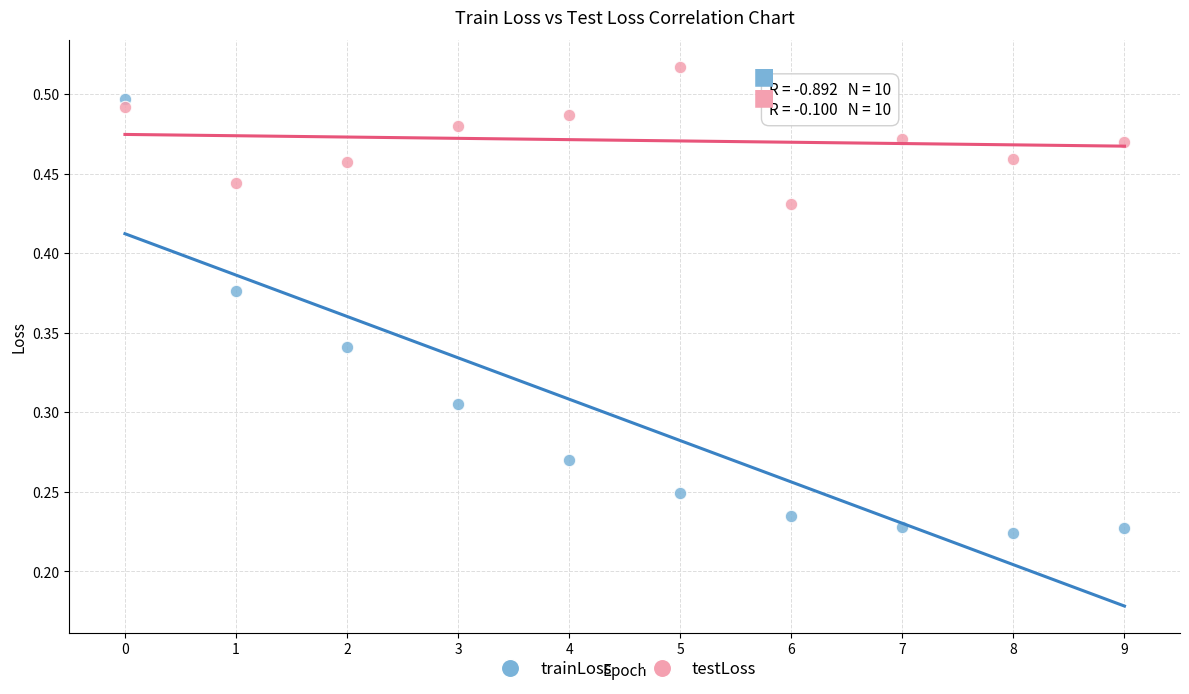

Which series has the largest Y range (max minus min)?

trainLoss